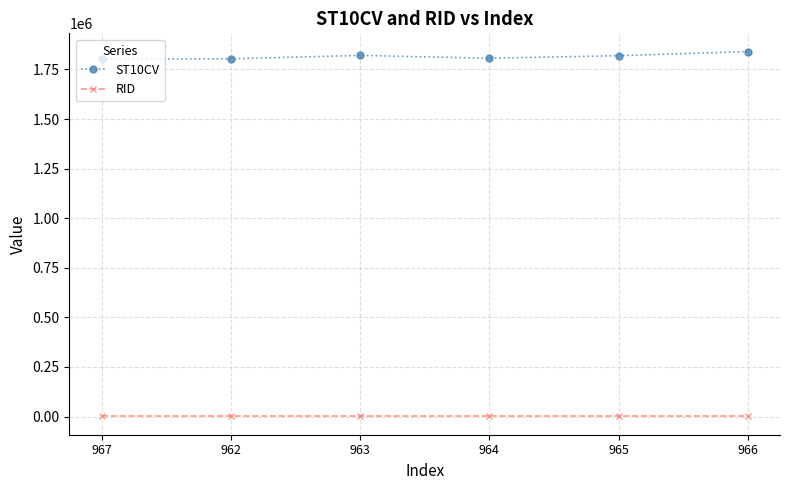

The ST10CV series shows 2820933 at 965. True or false?

False